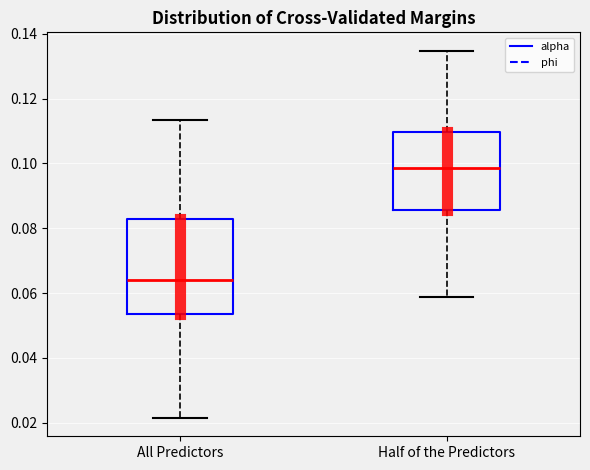

Reading left to right, read every box against the y-axis: the position of its median line, the range the box covers, and the ends of its whiskers. The values are not printed on the chart, so give them approximately, as read against the axis.

All Predictors: median 0.064, box 0.054 to 0.082, whiskers 0.022 to 0.114
Half of the Predictors: median 0.098, box 0.086 to 0.110, whiskers 0.058 to 0.134